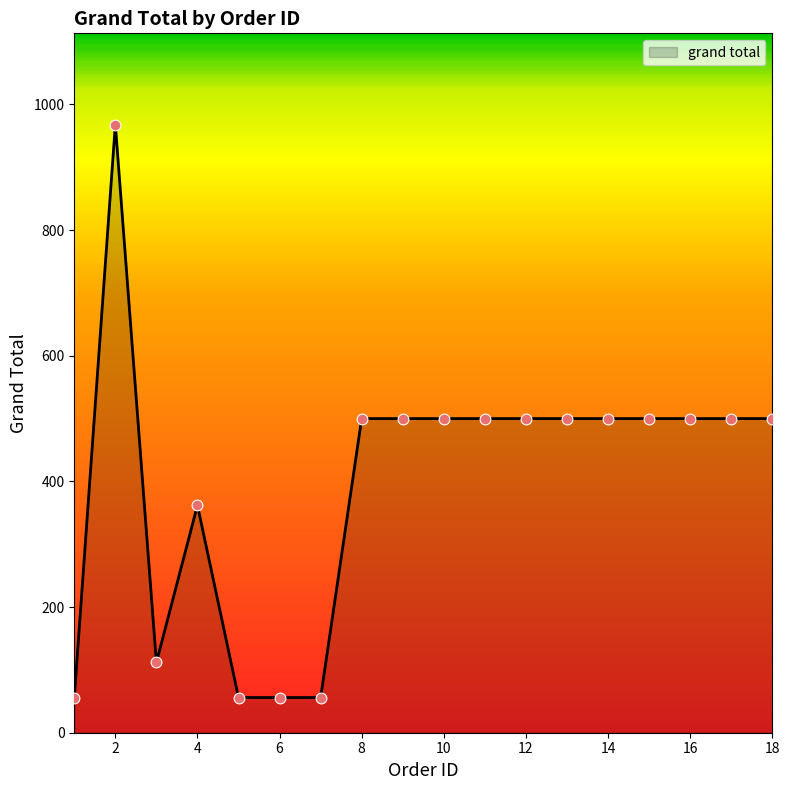

What is the greatest value displayed?

968